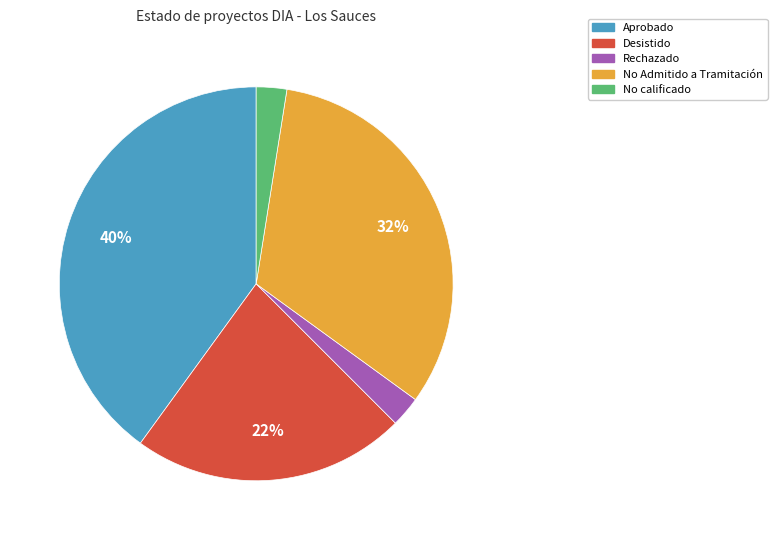

Between Aprobado and No Admitido a Tramitación, which is larger?

Aprobado